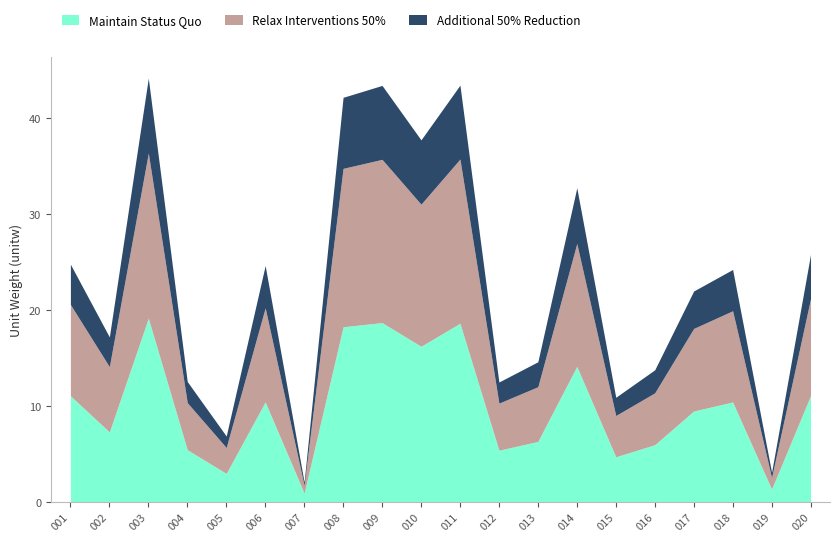

Is it true that Maintain Status Quo equals 29.1 at 010?

False